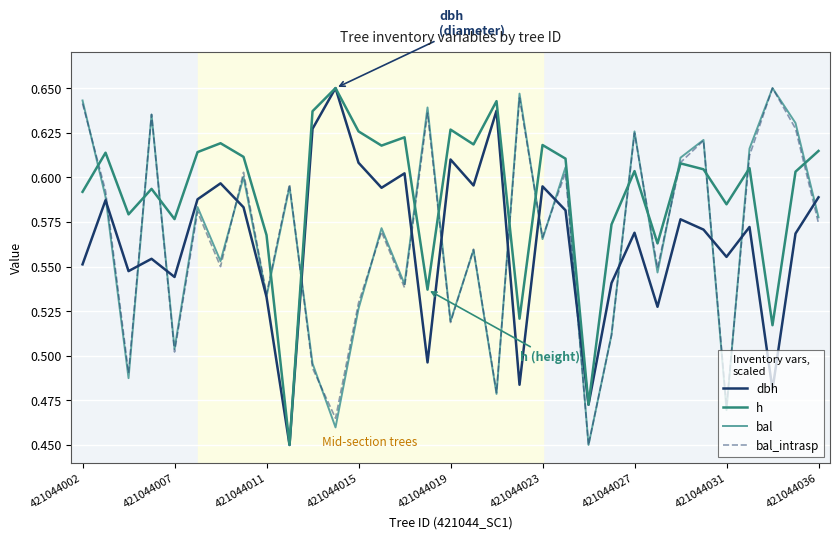

How many intersections are there between h and bal_intrasp?

15